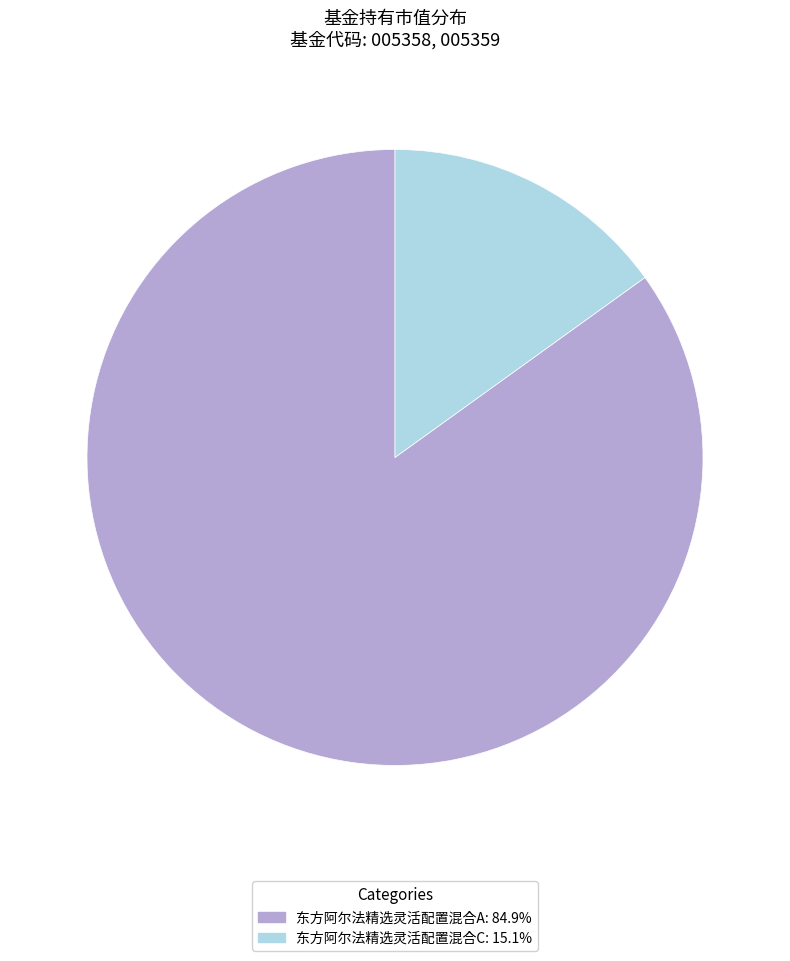

Do 东方阿尔法精选灵活配置混合C and 东方阿尔法精选灵活配置混合A together represent more than half of the pie?

Yes